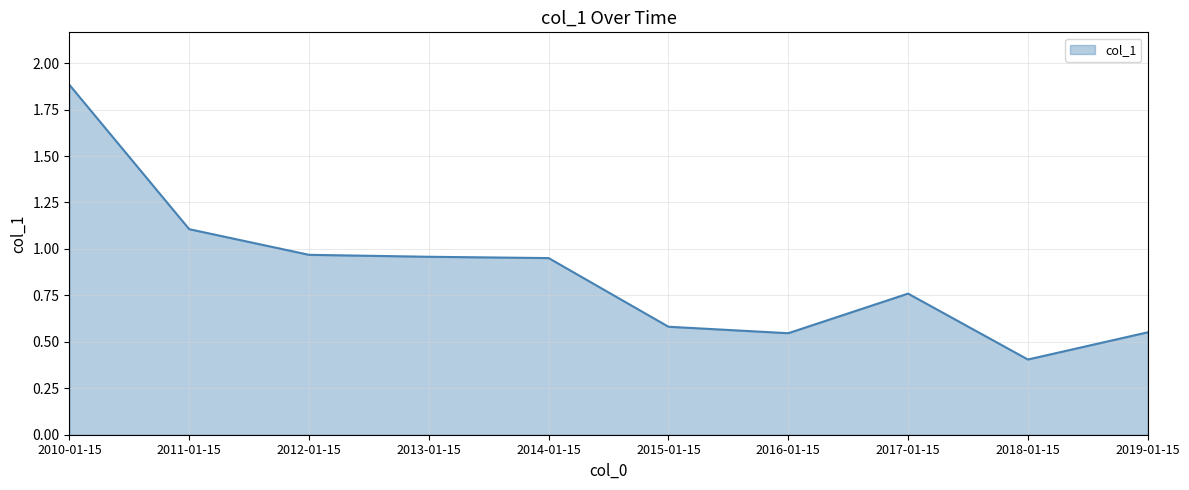

Which category has the highest value across all series?

2010-01-15